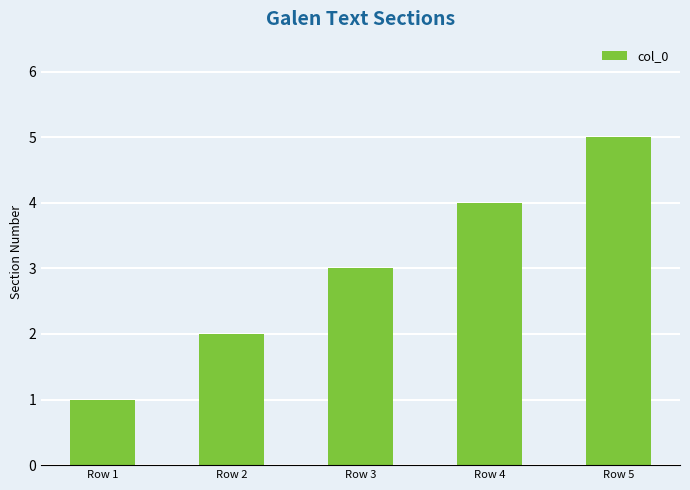

Does the chart contain any negative values?

No